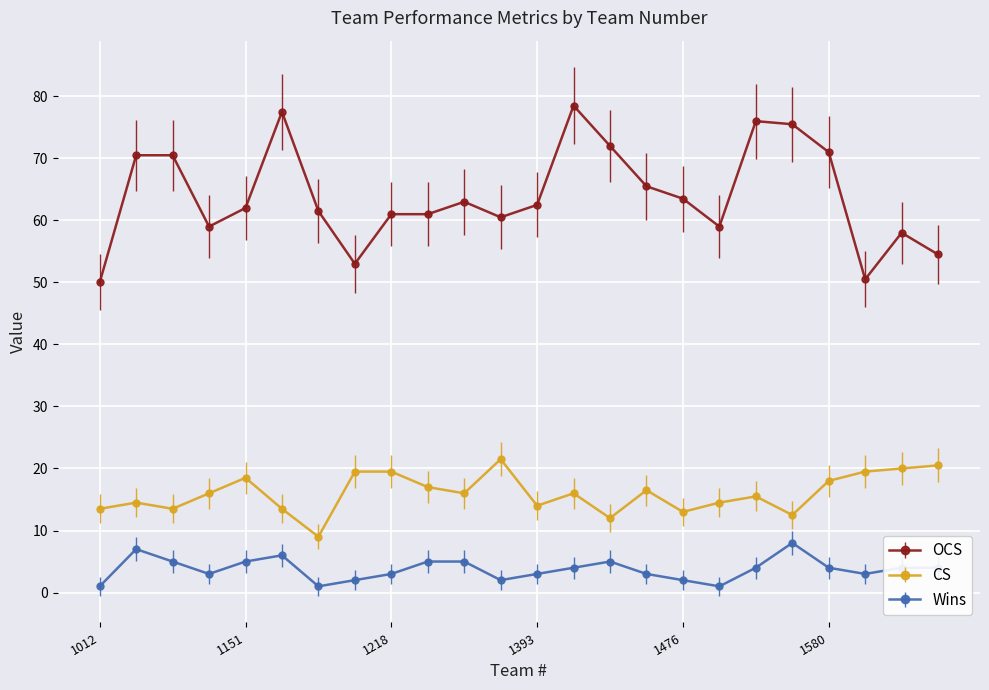

What is the minimum value for CS?

9.0